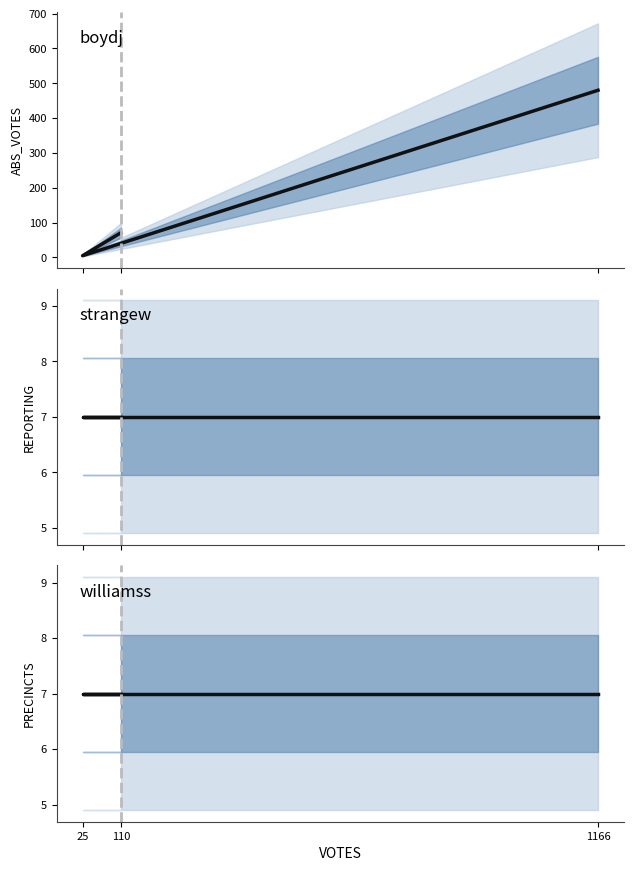

Rank the series at 110 from highest to lowest value.

ABS_VOTES, REPORTING, PRECINCTS